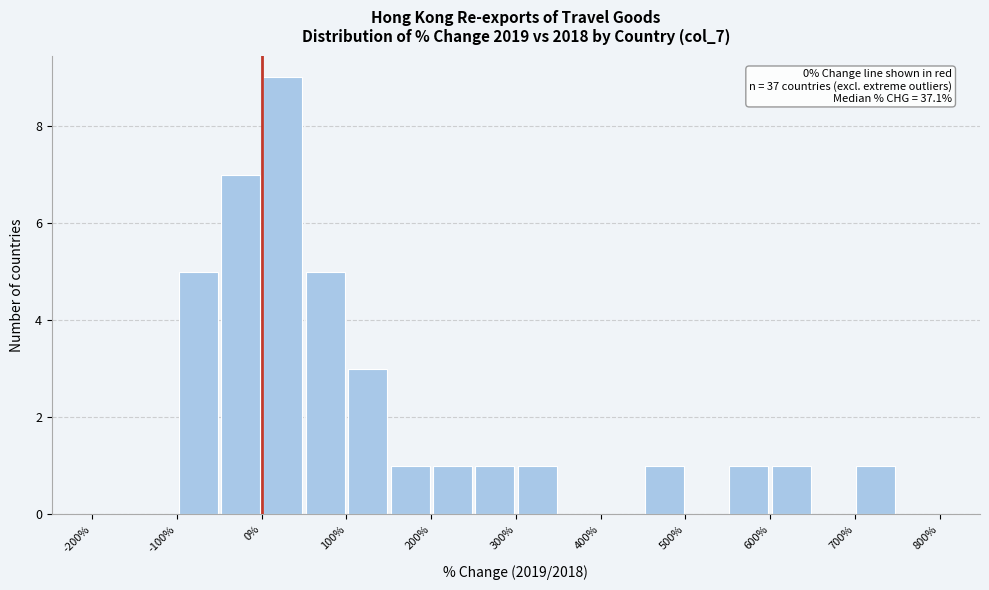

Over which range of the x-axis is the bar tallest?

0 to 50